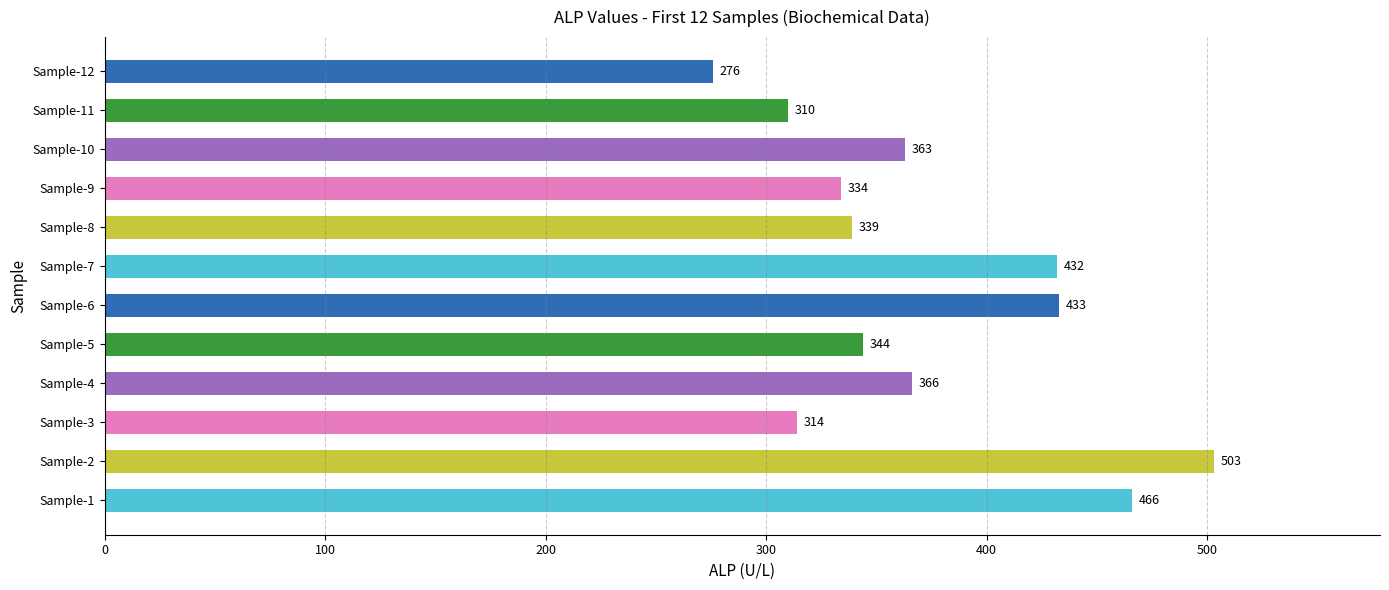

Rank the categories by value from highest to lowest.

Sample-2, Sample-1, Sample-6, Sample-7, Sample-4, Sample-10, Sample-5, Sample-8, Sample-9, Sample-3, Sample-11, Sample-12